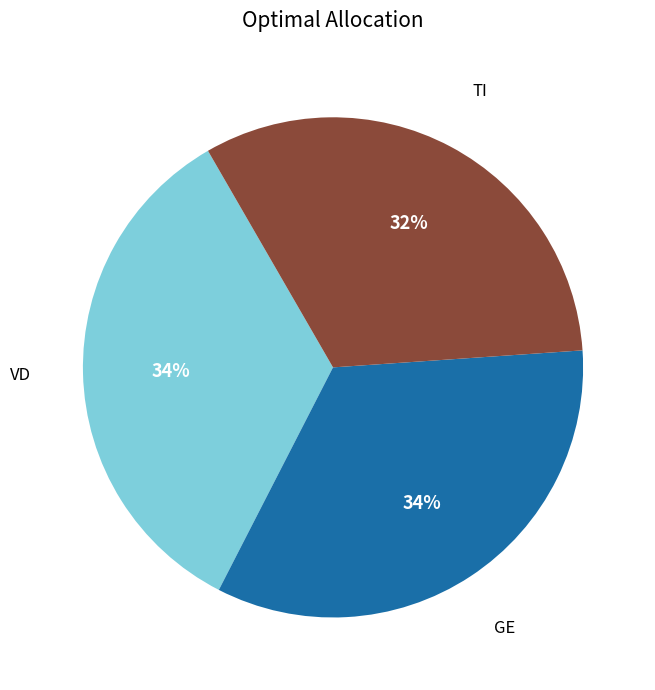

To the nearest percent, what is the average slice percentage?

33%